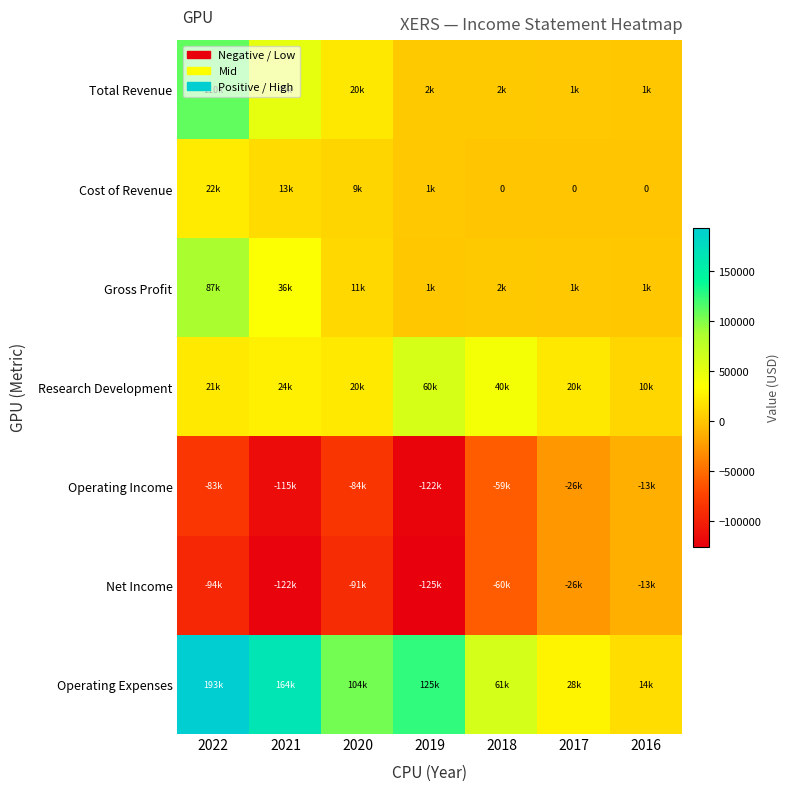

At which category does the chart reach its minimum across all series?

2019